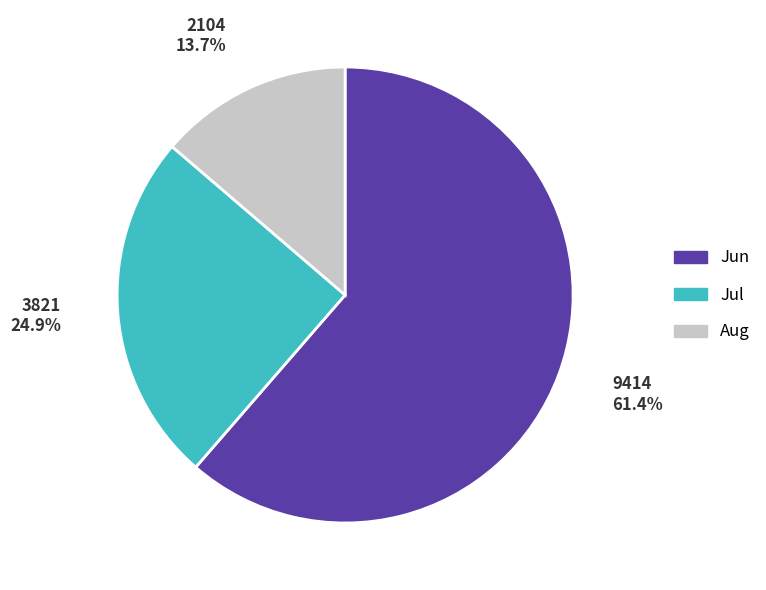

Is there any slice that represents more than half of the pie?

Yes